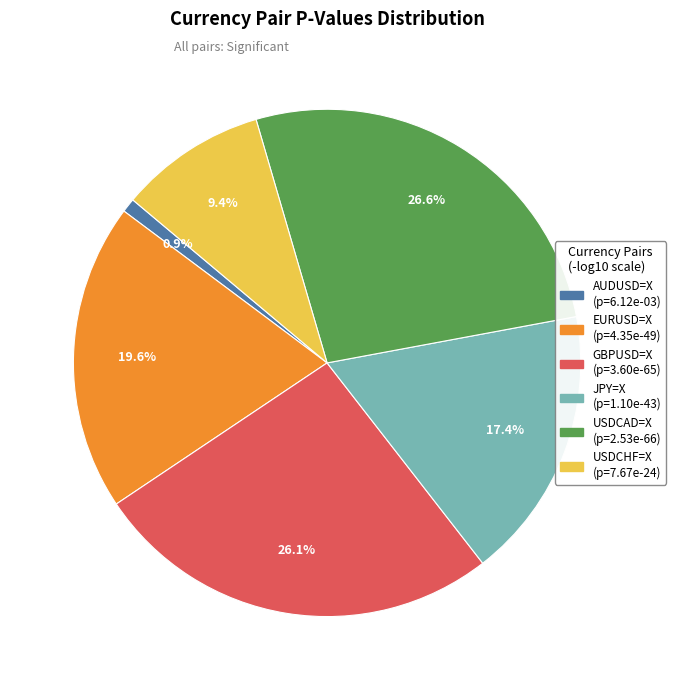

Is there any slice that represents more than half of the pie?

No